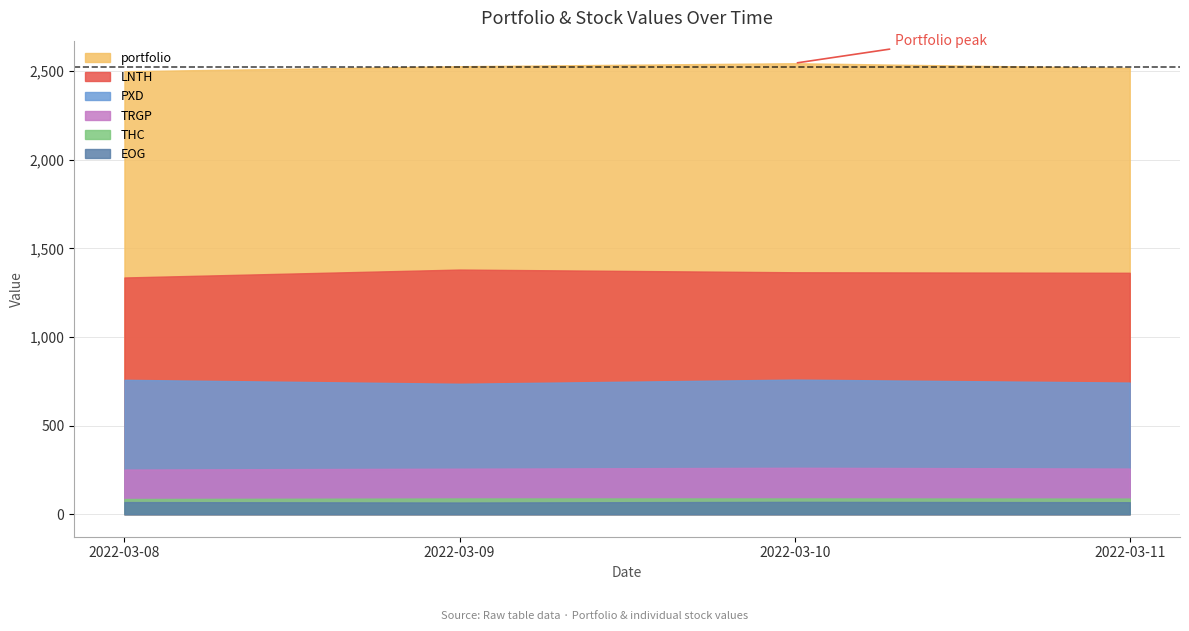

Where is the first local maximum for LNTH?

2022-03-09